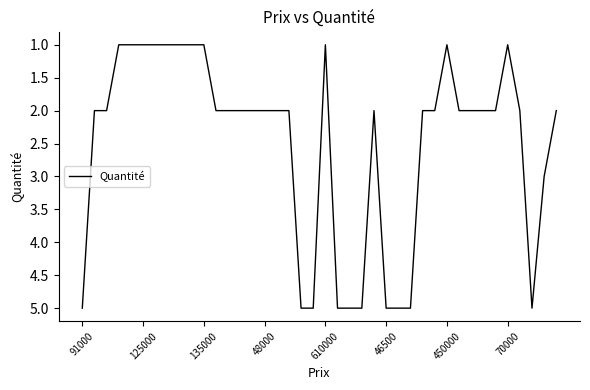

What is the maximum value shown in the chart?

5